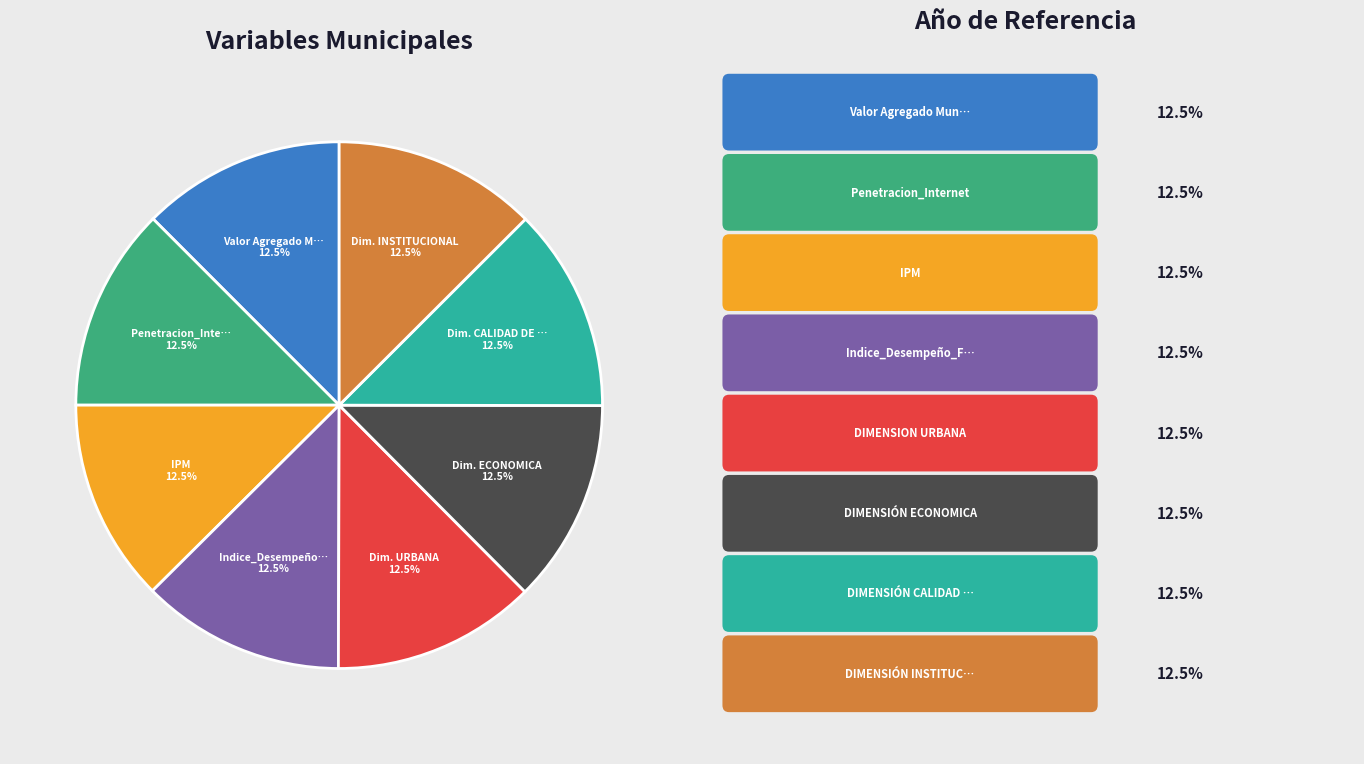

Is there a majority slice in this chart?

No